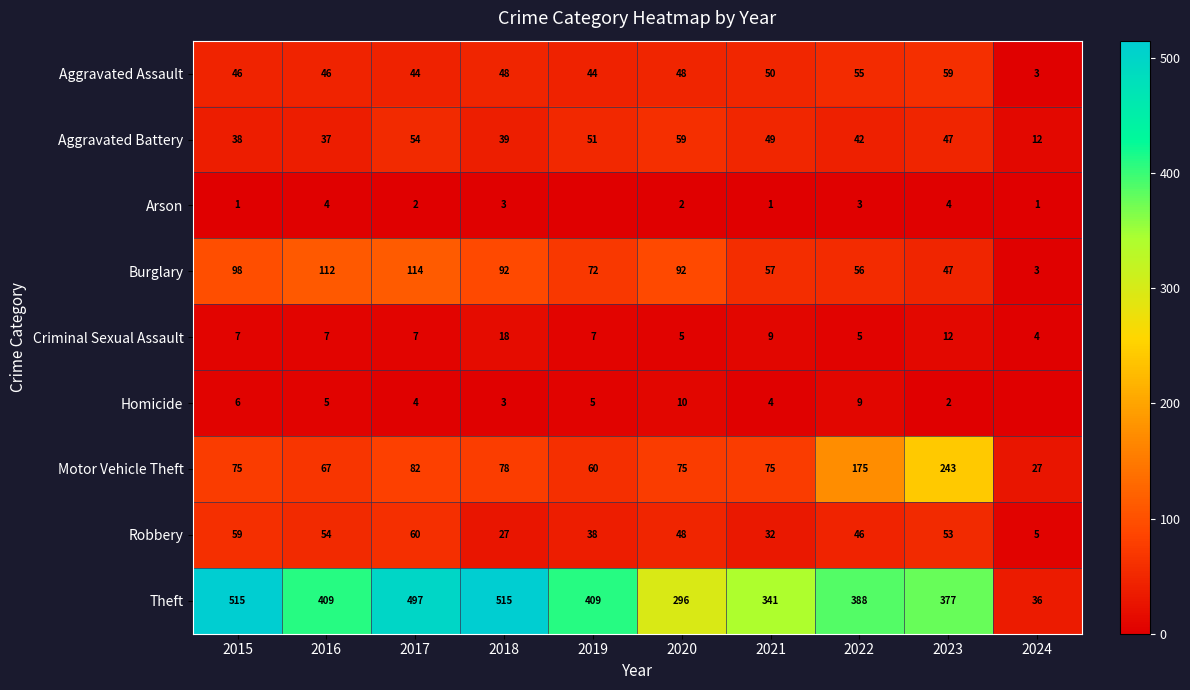

What is the minimum value for Motor Vehicle Theft?

27